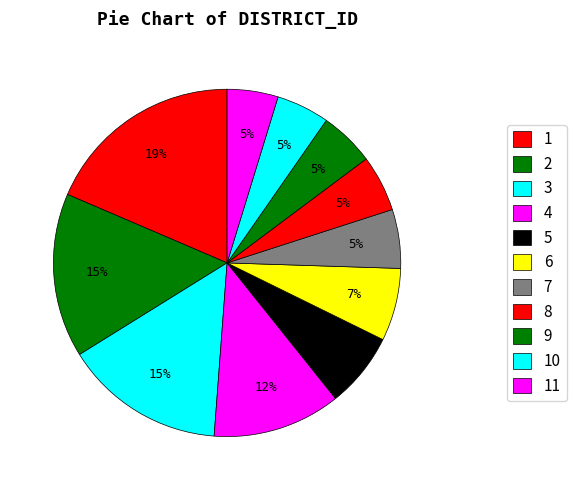

Count the number of slices in the pie.

11